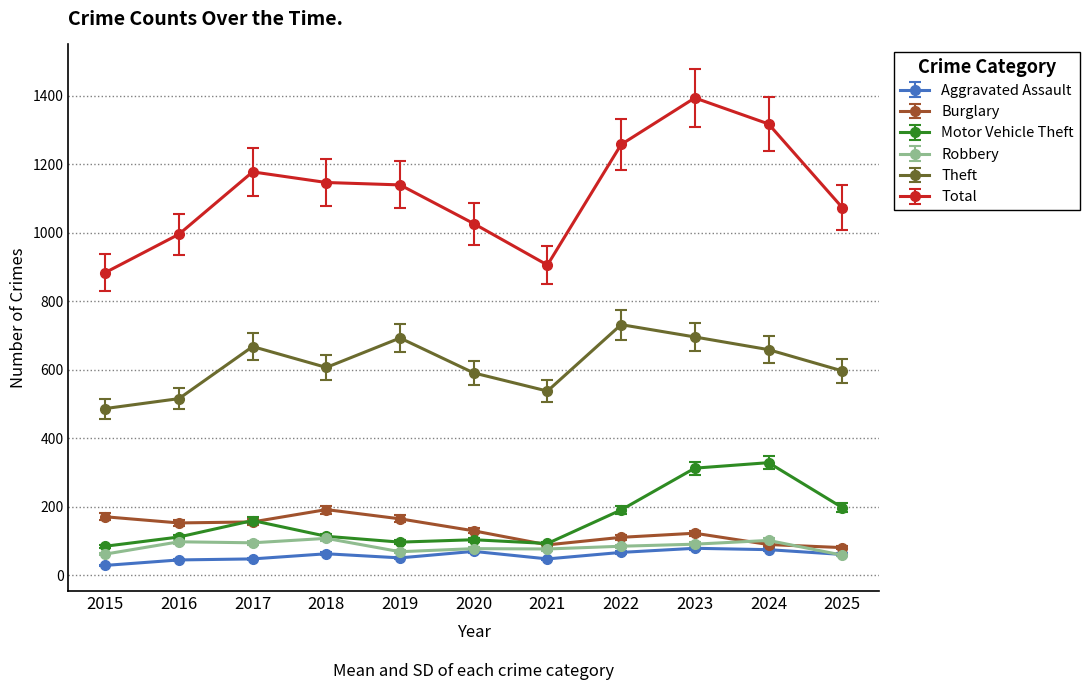

What is the smallest value displayed?

28